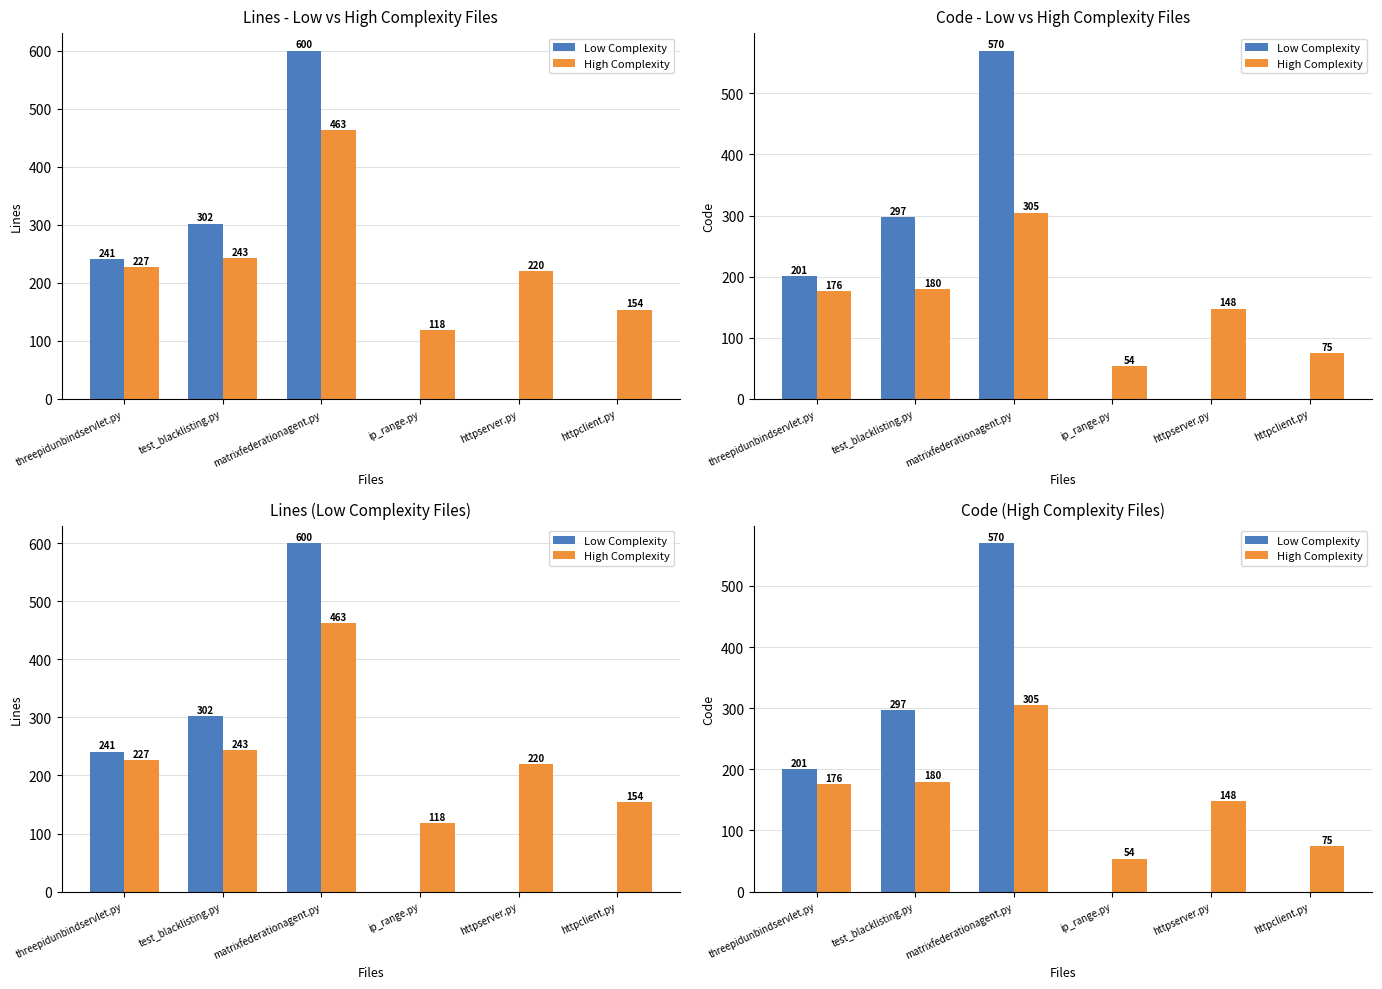

Which series has the largest total across all categories?

Low Complexity